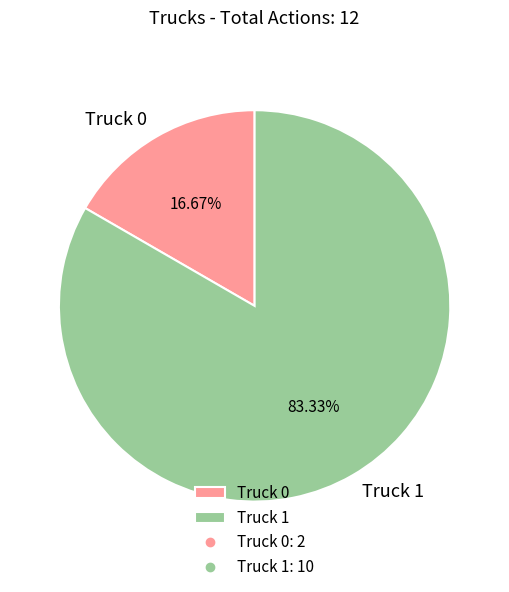

Rank the categories by value from highest to lowest.

Truck 1, Truck 0